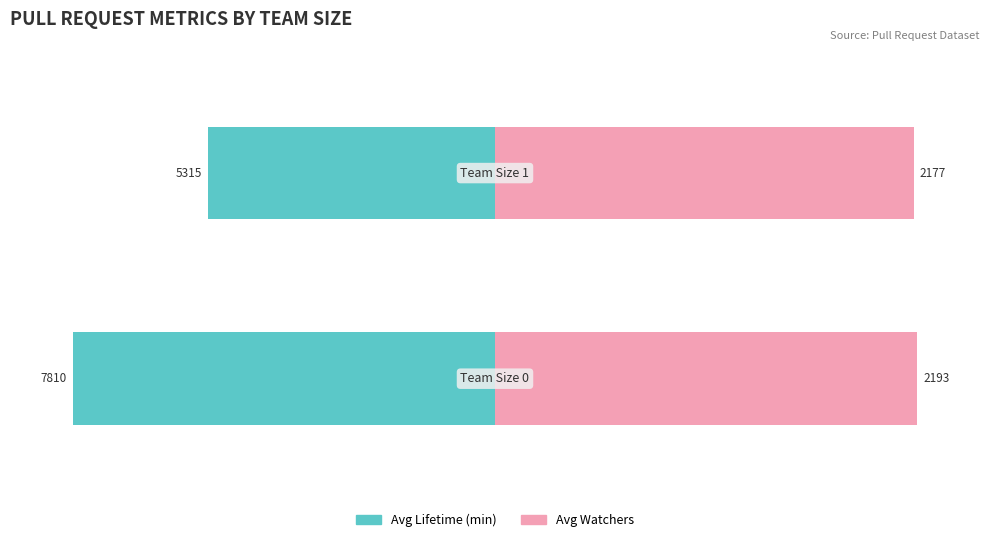

How many groups of bars are there?

2